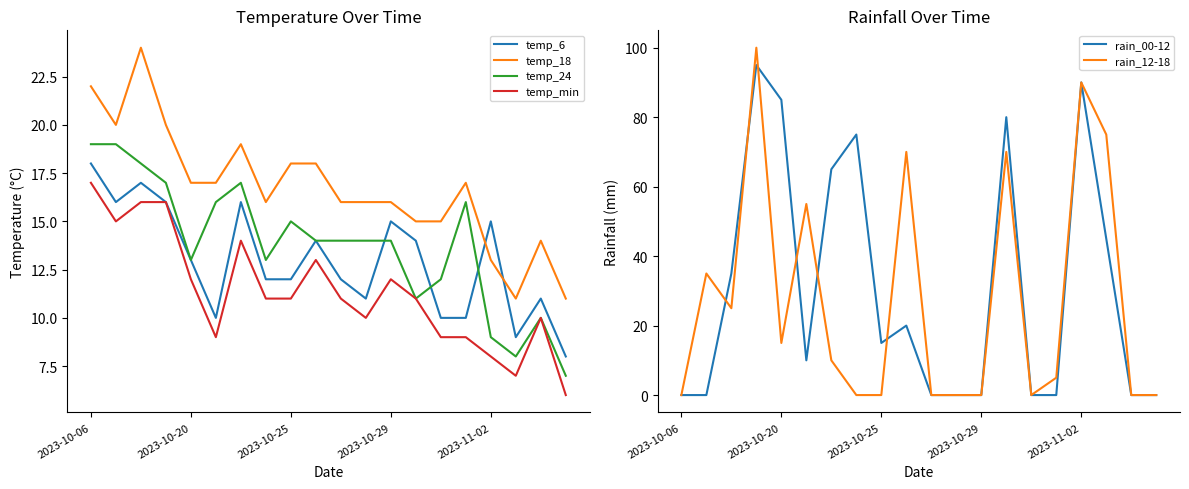

What is the sum of all rain_00-12 values?

615